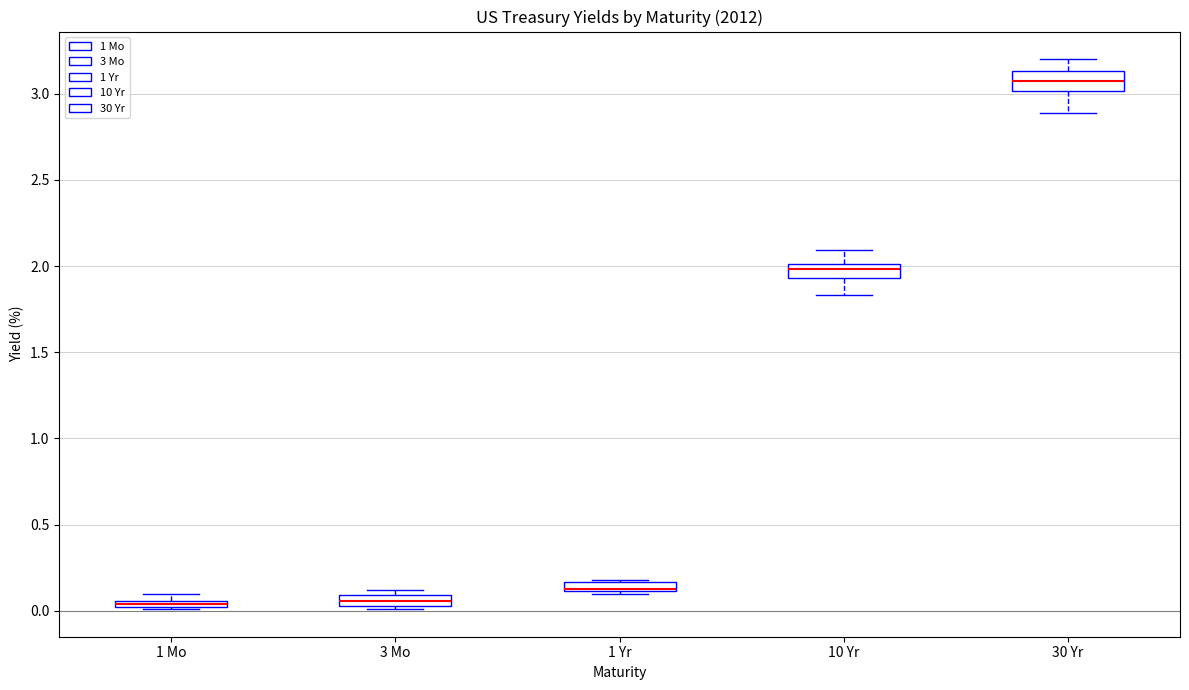

Where is the lower edge of the box for 1 Mo on the y-axis? The values are not printed on the chart, so give them approximately, as read against the axis.

0.00